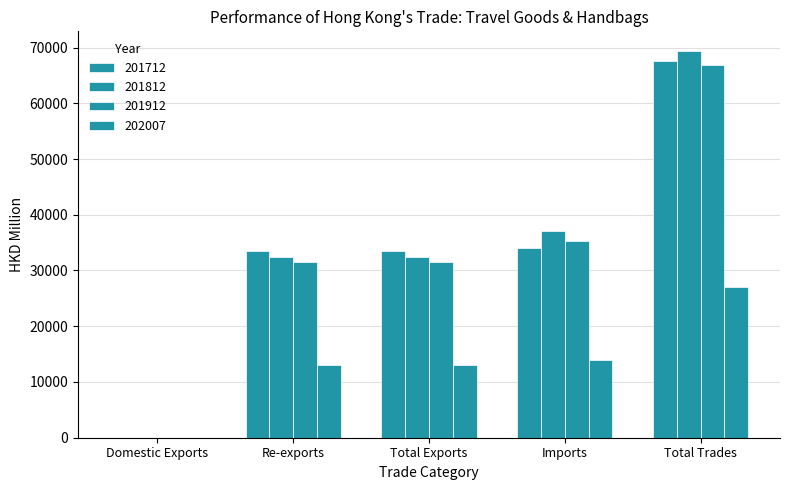

What is the difference between the 201712 values at Imports and Total Trades?

33541.6